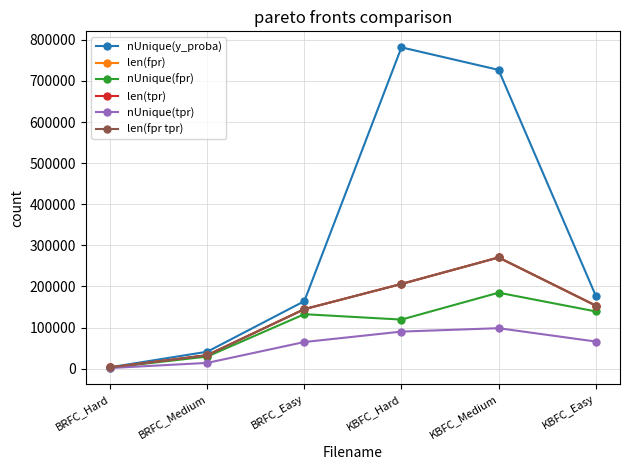

Is this an area chart (filled region under the line)?

No